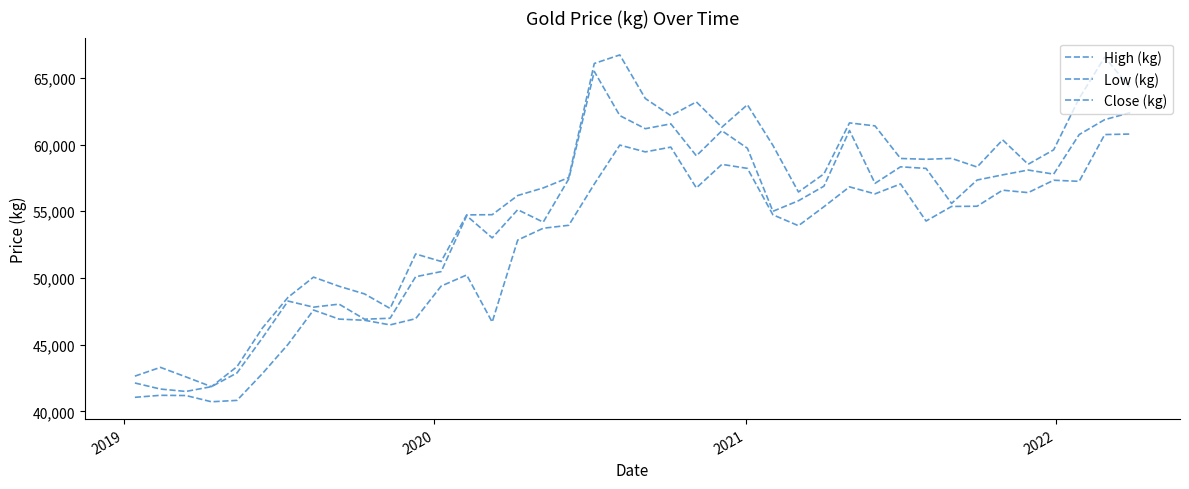

How many lines are shown in the chart?

3